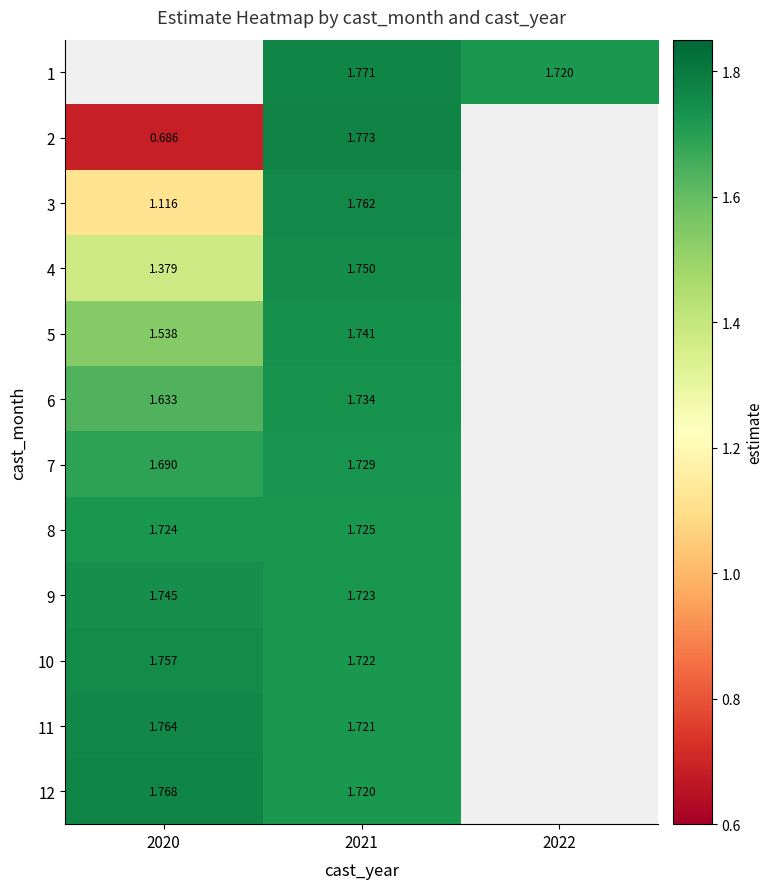

What is the difference between the maximum and minimum values in the 6 series?

0.1